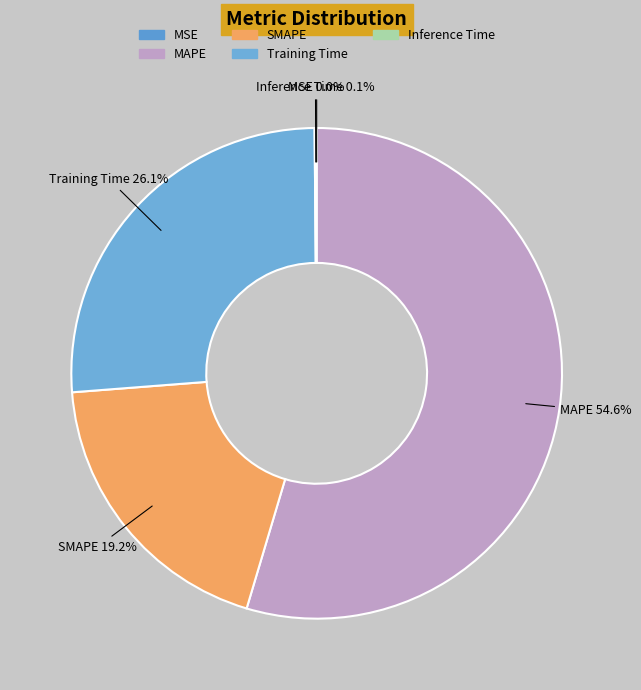

To the nearest percent, what portion does MAPE represent?

55%